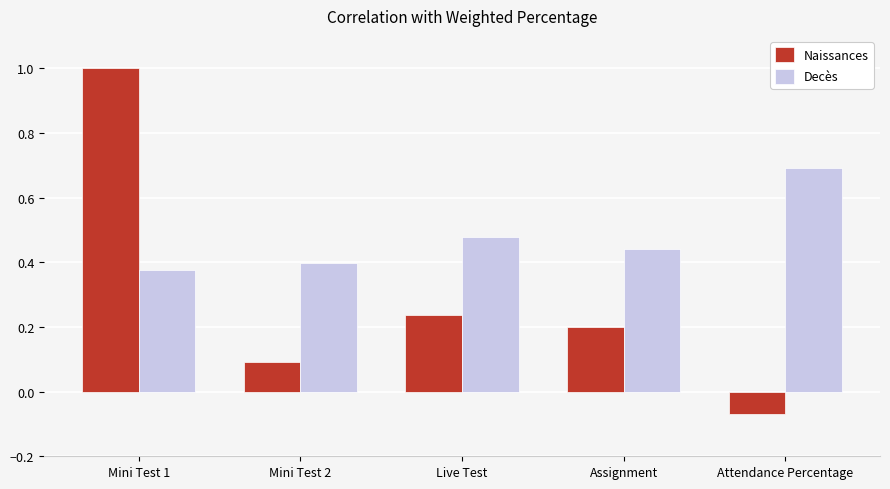

What is the label of the 4th bar from the left?

Assignment